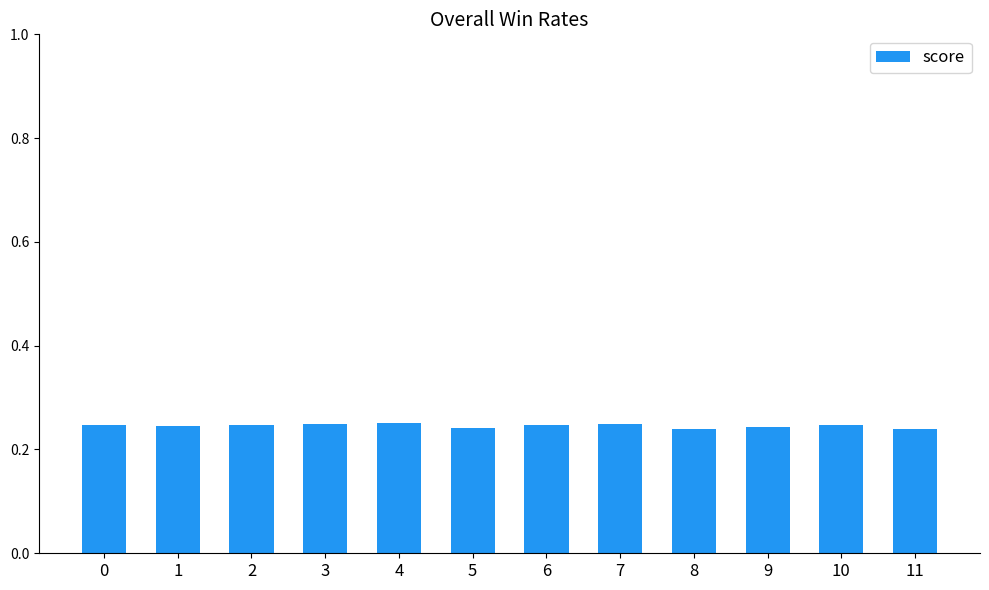

What is the sum of all values?

2.9